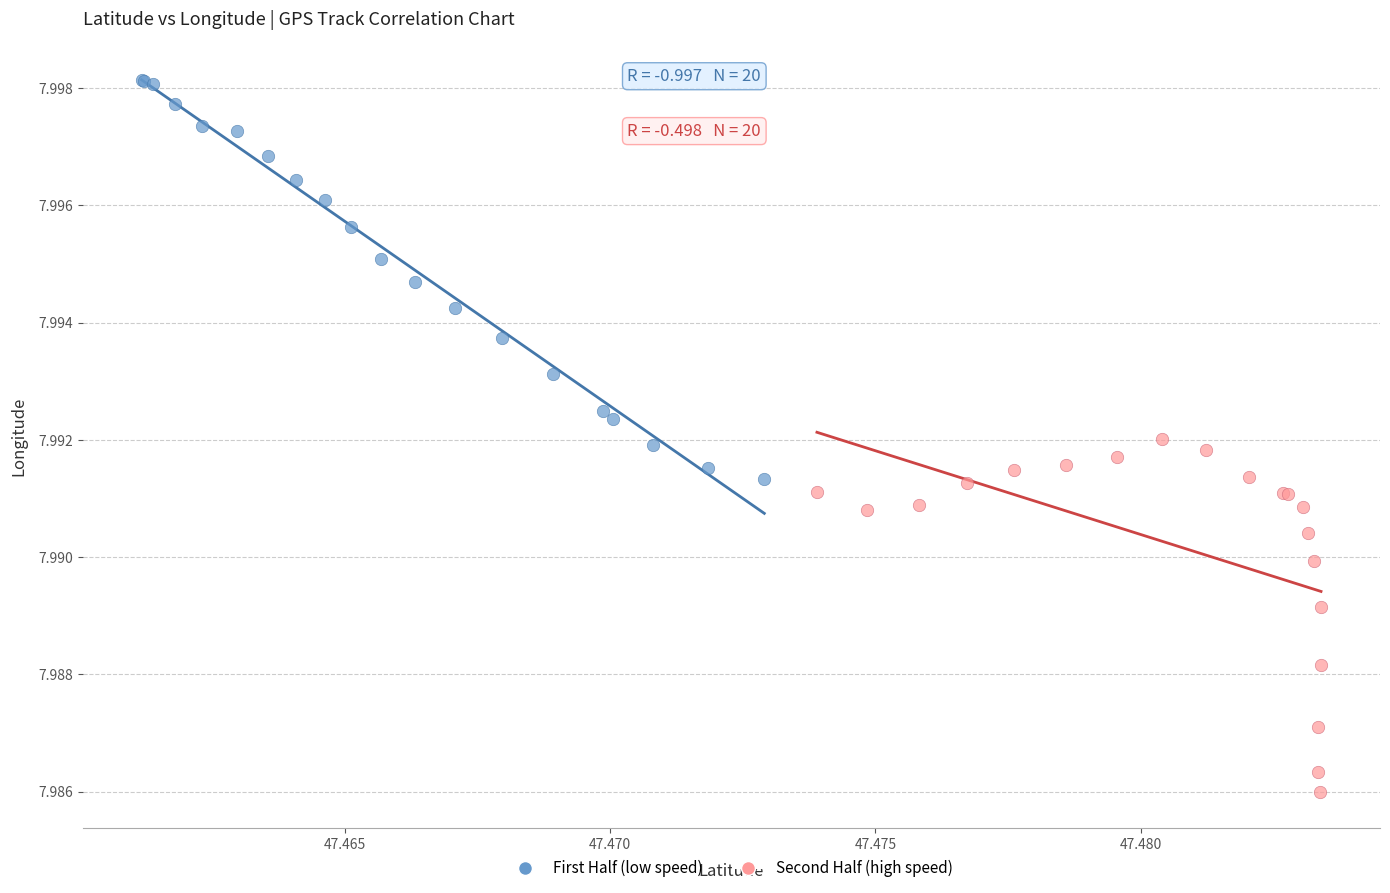

Which series reaches the minimum Y coordinate?

Second Half (high speed)